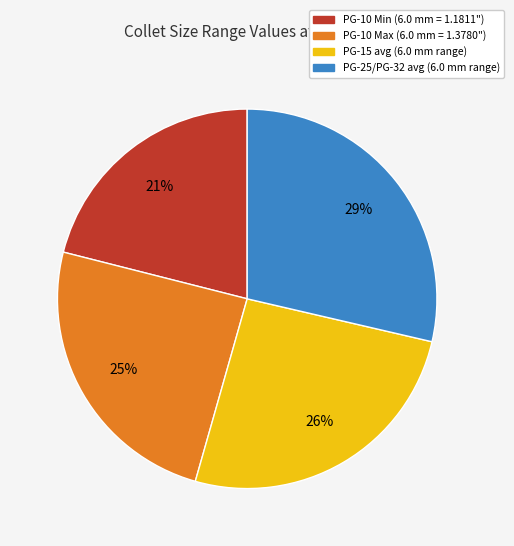

To the nearest percent, what is the difference between the largest and smallest slice percentages?

8%